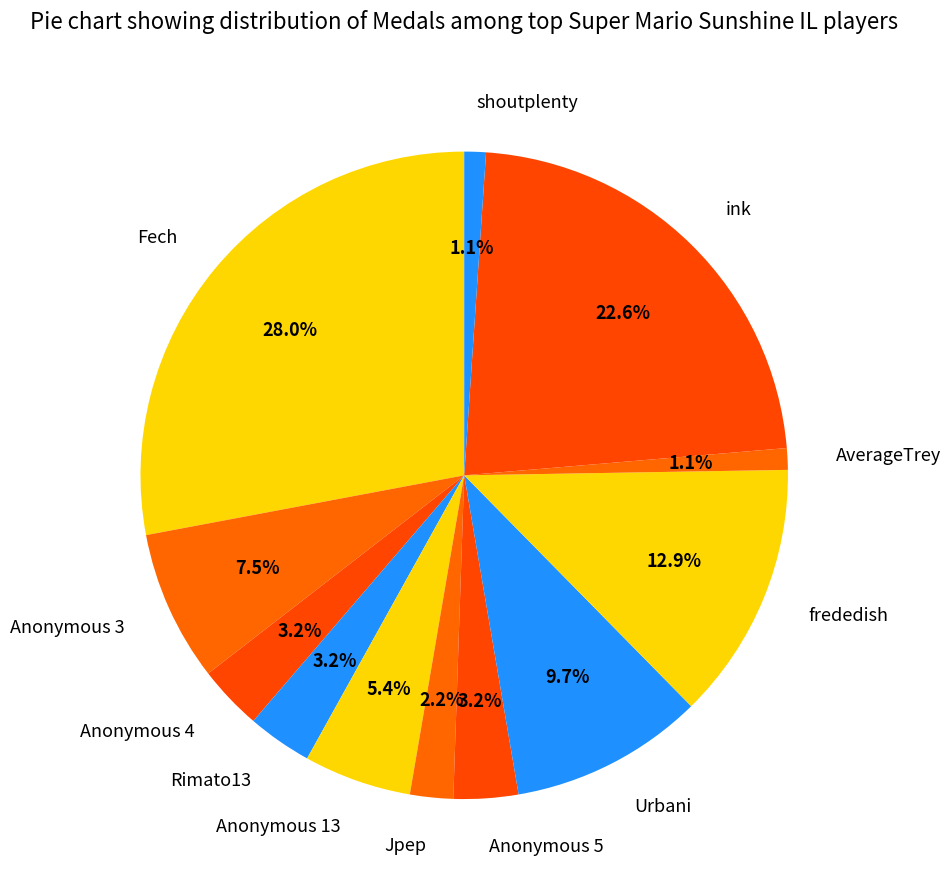

To the nearest percent, what is the difference between the largest and smallest slice percentages?

27%